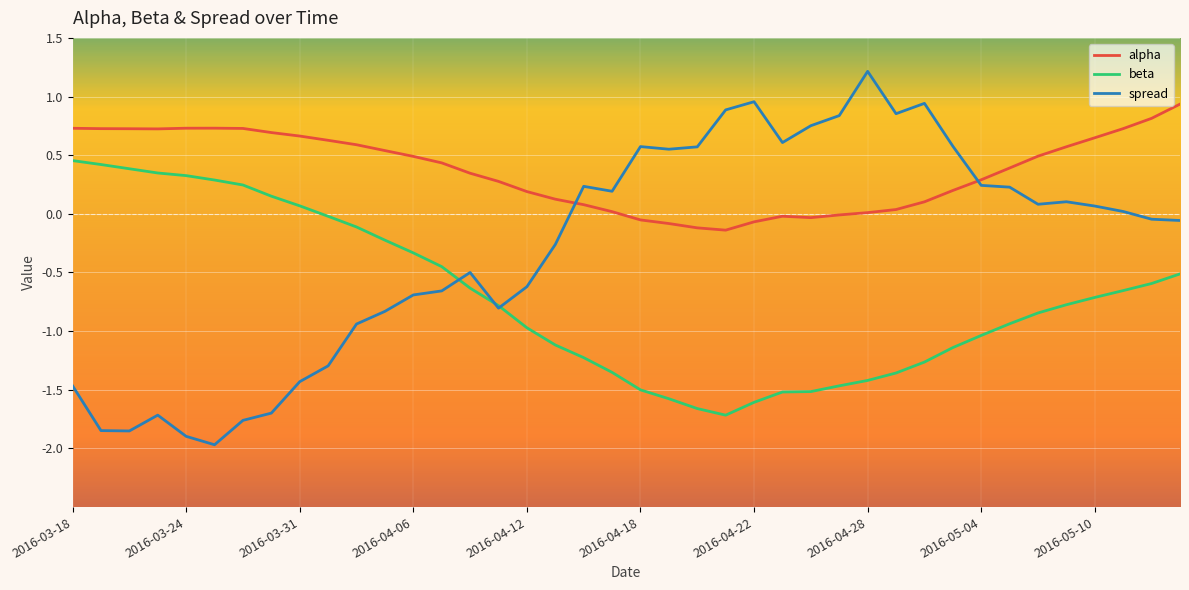

Which series has the widest spread of values?

spread